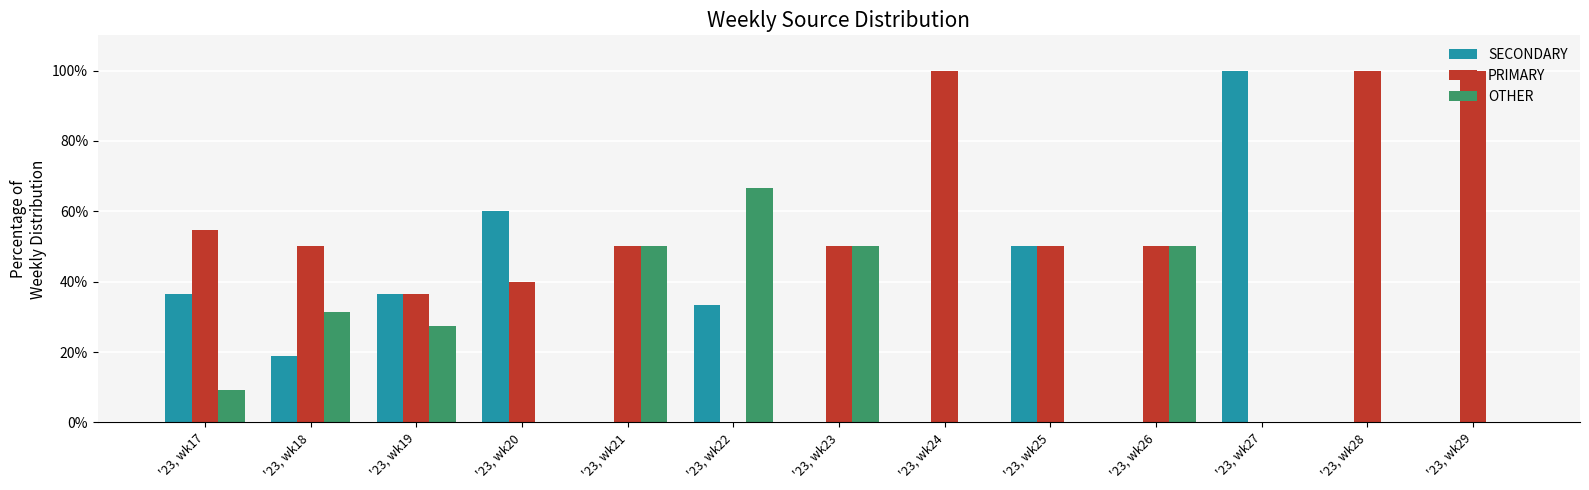

What value does the PRIMARY series have at '23, wk23?

50.0